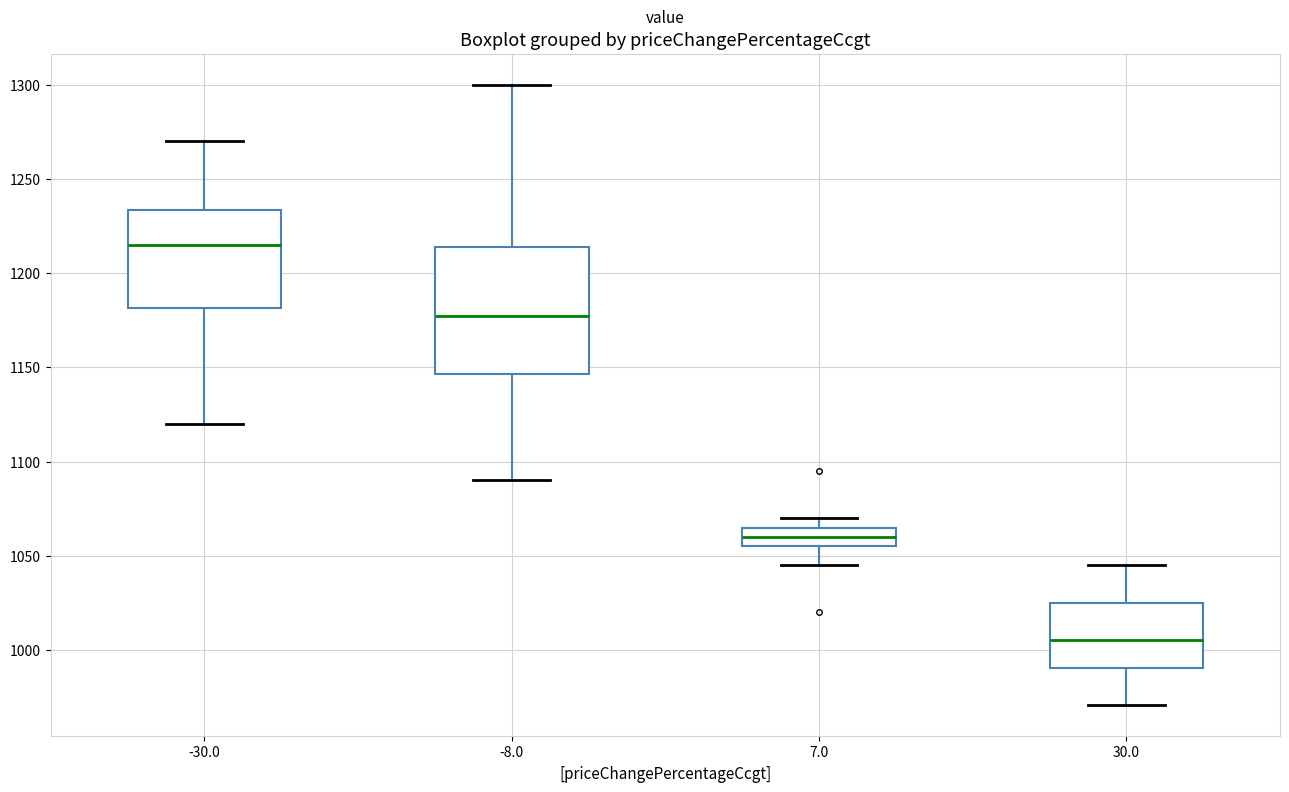

Which box's median line is the highest?

-30.0